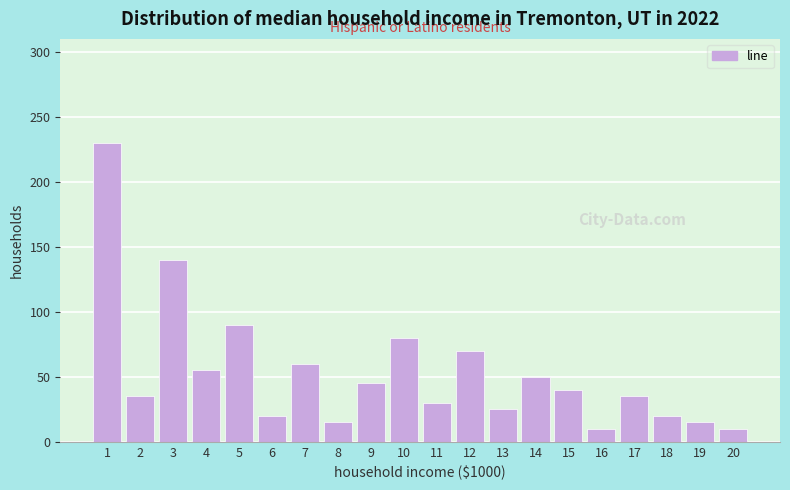

Reading left to right, transcribe all the data shown in this chart.

1=230	2=35	3=140	4=55	5=90	6=20	7=60	8=15	9=45	10=80	11=30	12=70	13=25	14=50	15=40	16=10	17=35	18=20	19=15	20=10